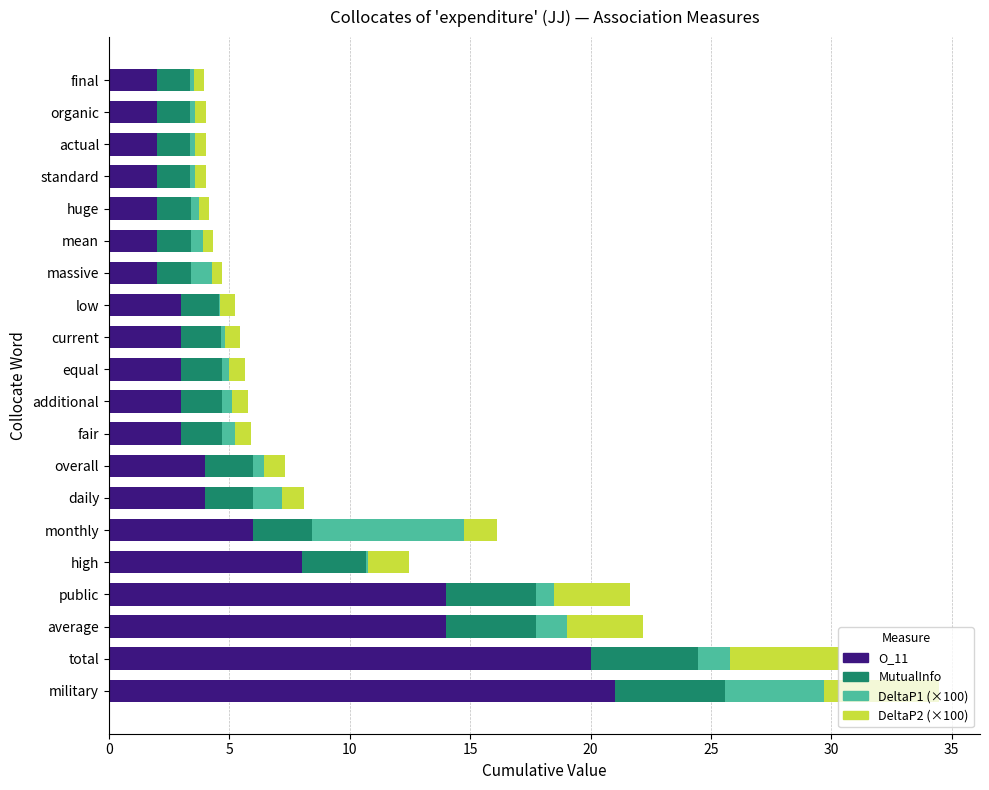

What is the sum of all O_11 values?

120.0